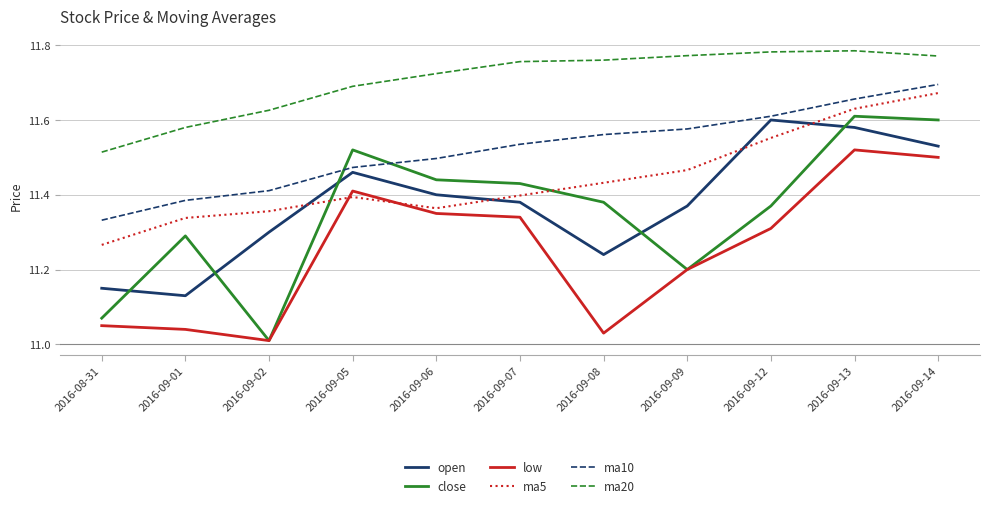

Where do close and open first cross each other?

2016-08-31 and 2016-09-01